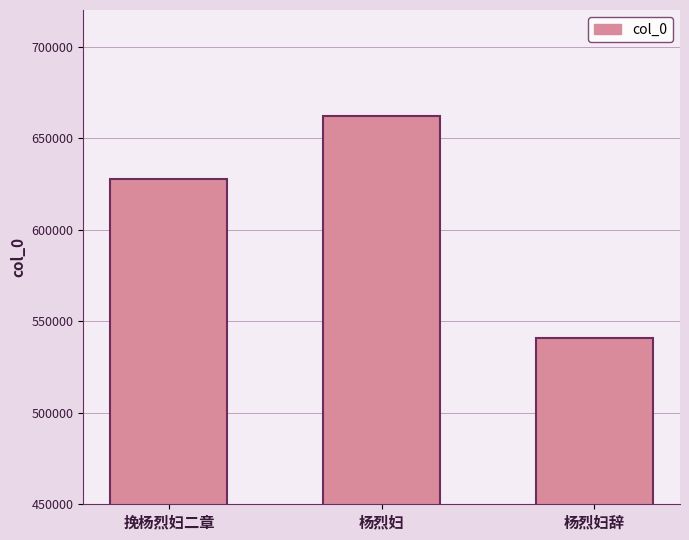

Which category has the highest value across all series?

杨烈妇